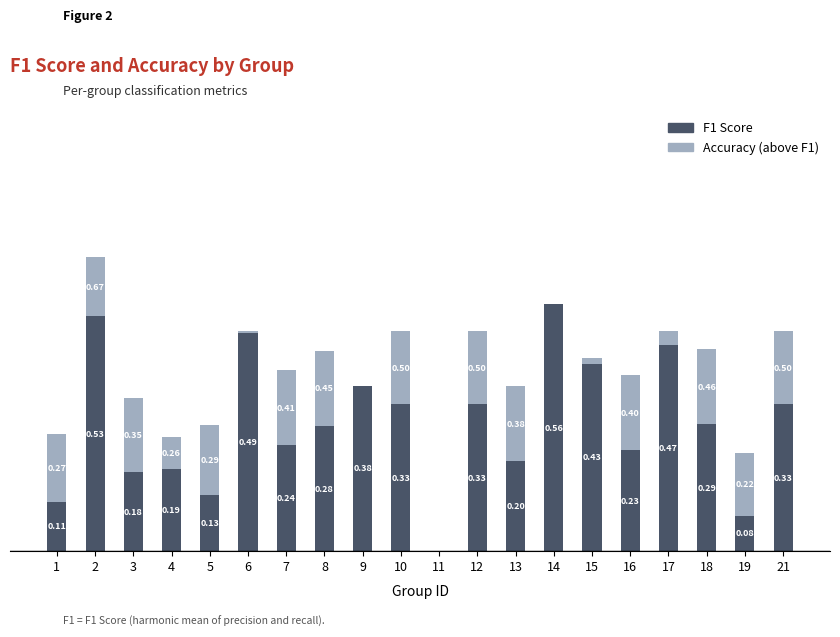

At how many categories does at least one series exceed 0?

19